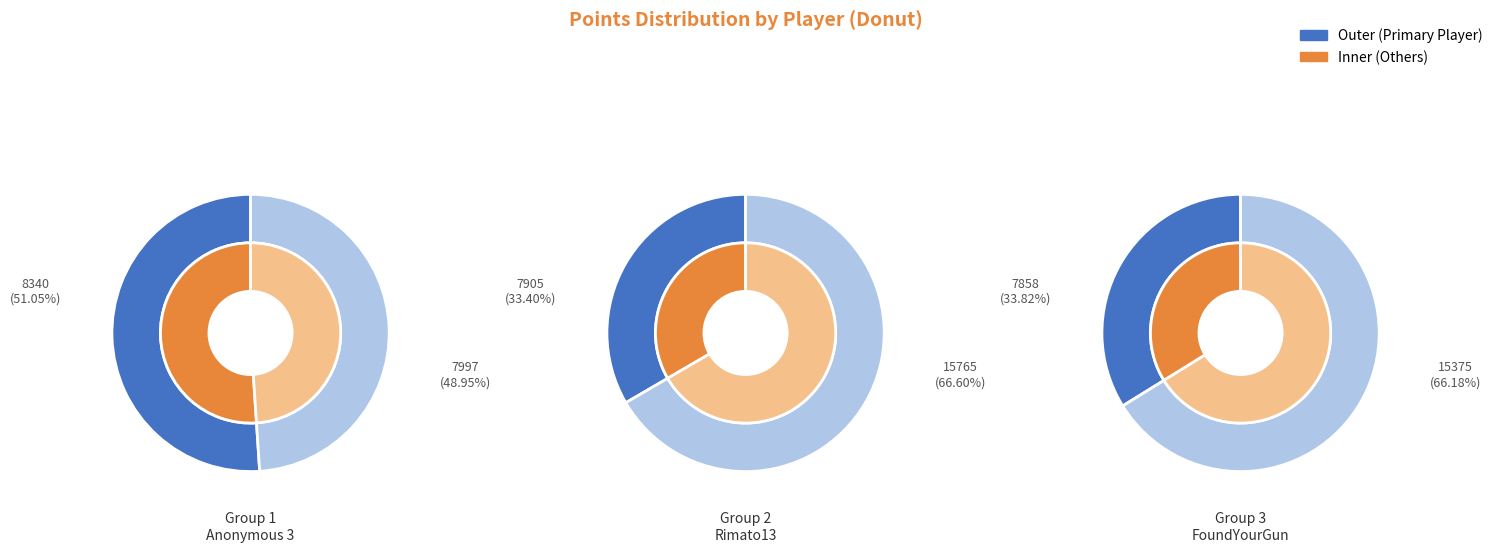

Count the number of slices in the pie.

12